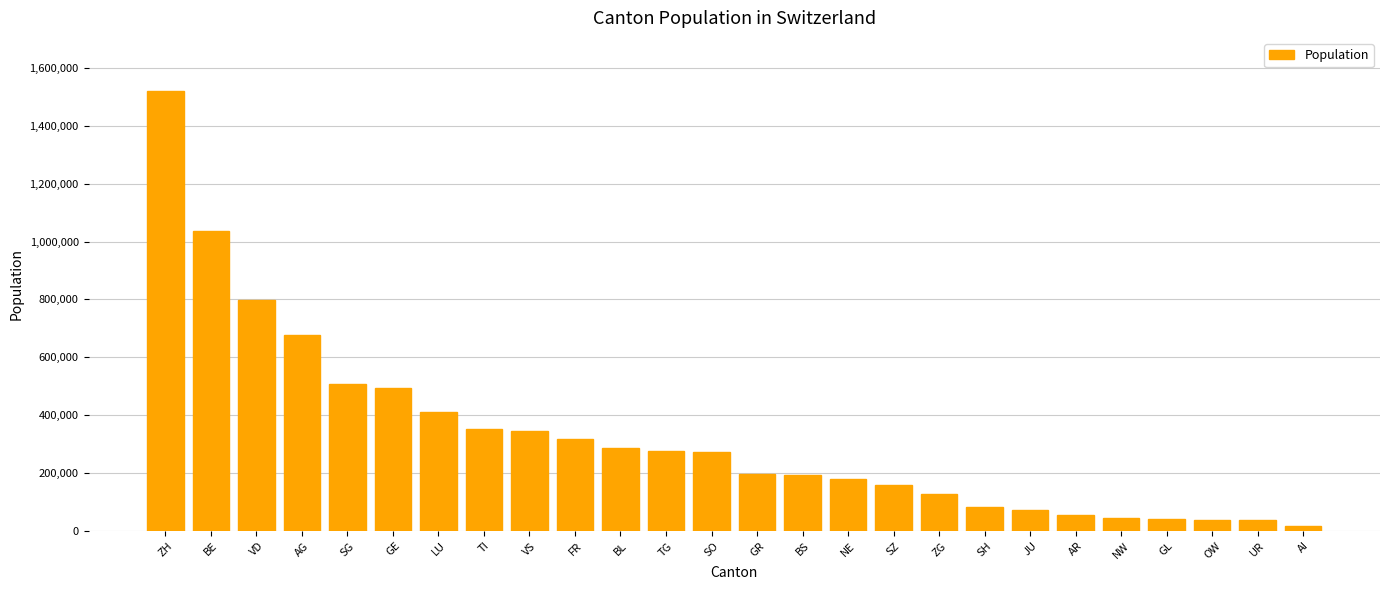

What is the label of the 22nd bar from the right?

SG